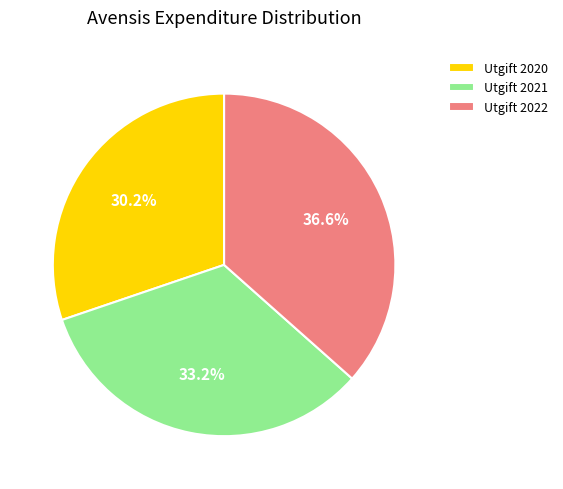

How many segments does this pie chart have?

3